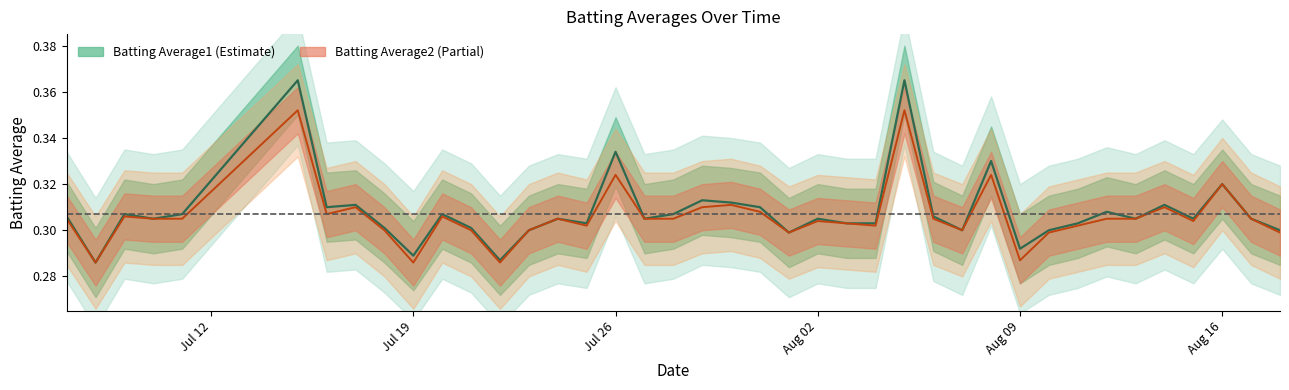

True or false: Batting Average2 and Batting Average1 intersect in this chart.

False